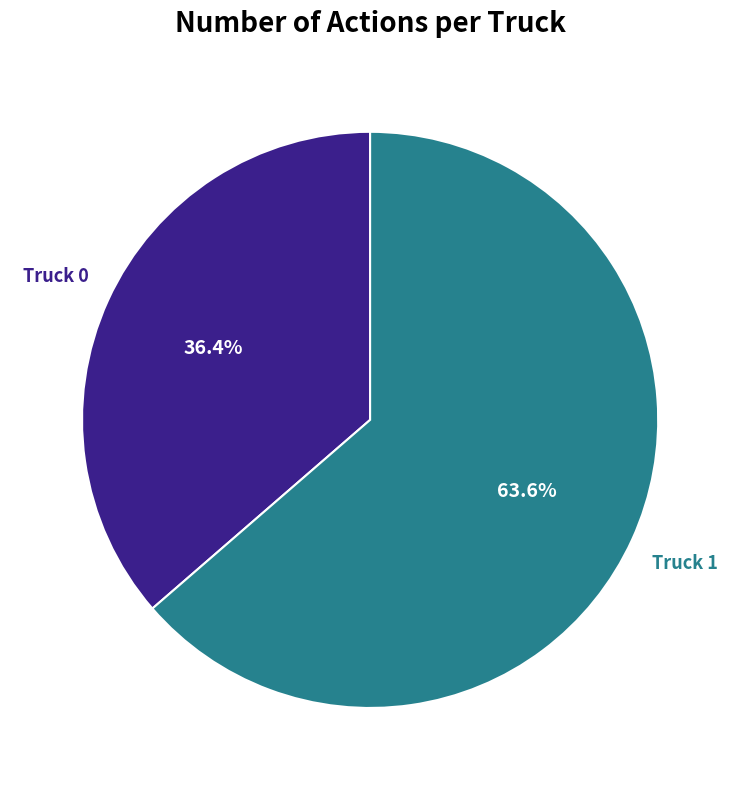

To the nearest percent, what is the difference between the largest and smallest slice percentages?

27%